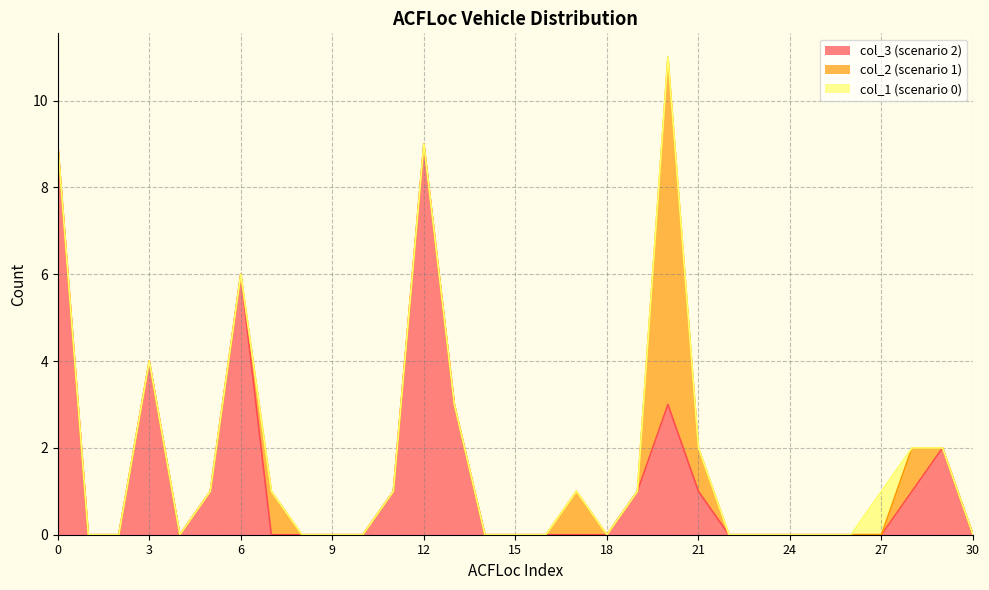

At which label is col_3 closest to 4?

3